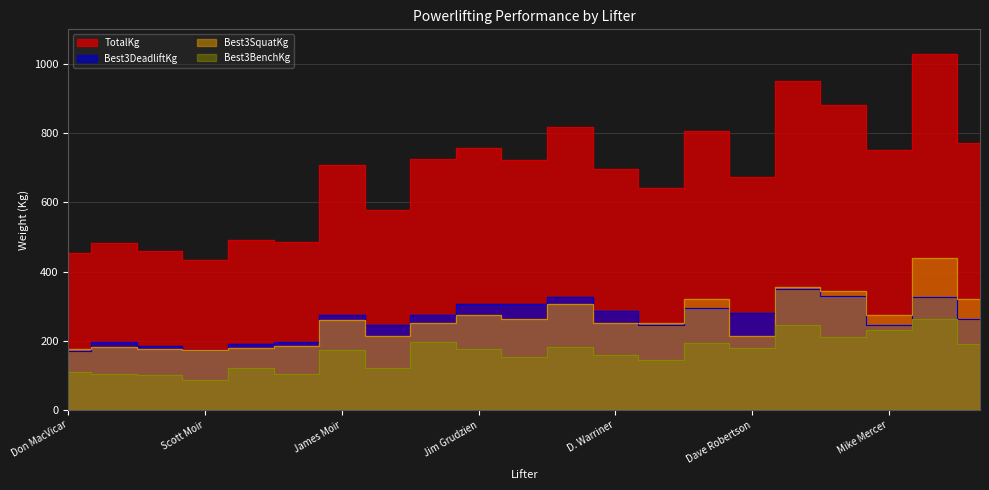

What position from the right is James Rouse?

13